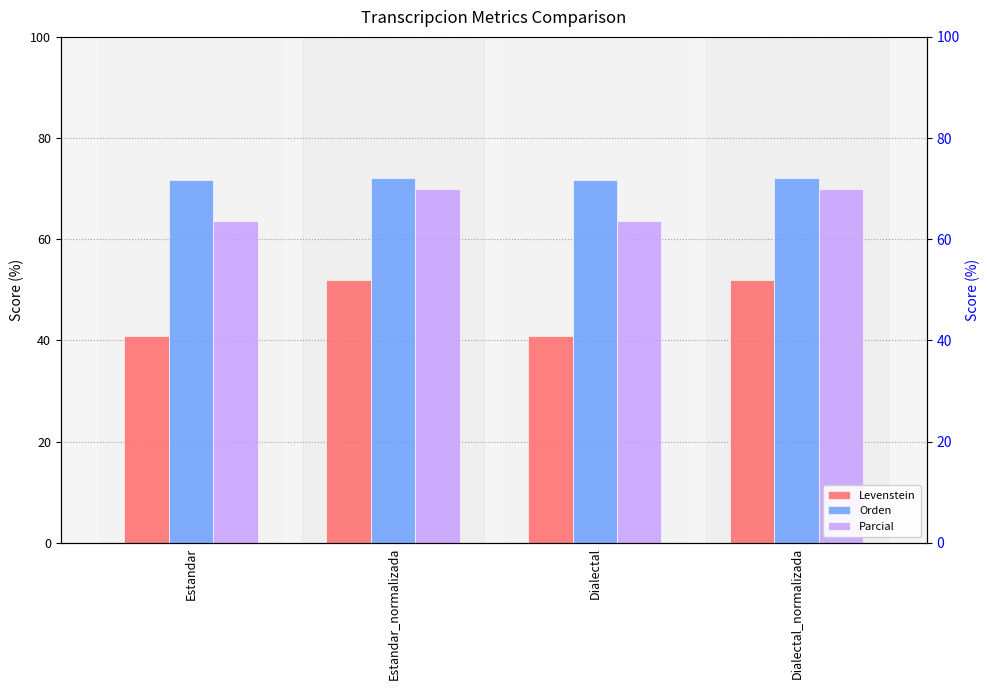

List the labels in order of Parcial value, largest first.

Estandar_normalizada, Dialectal_normalizada, Estandar, Dialectal